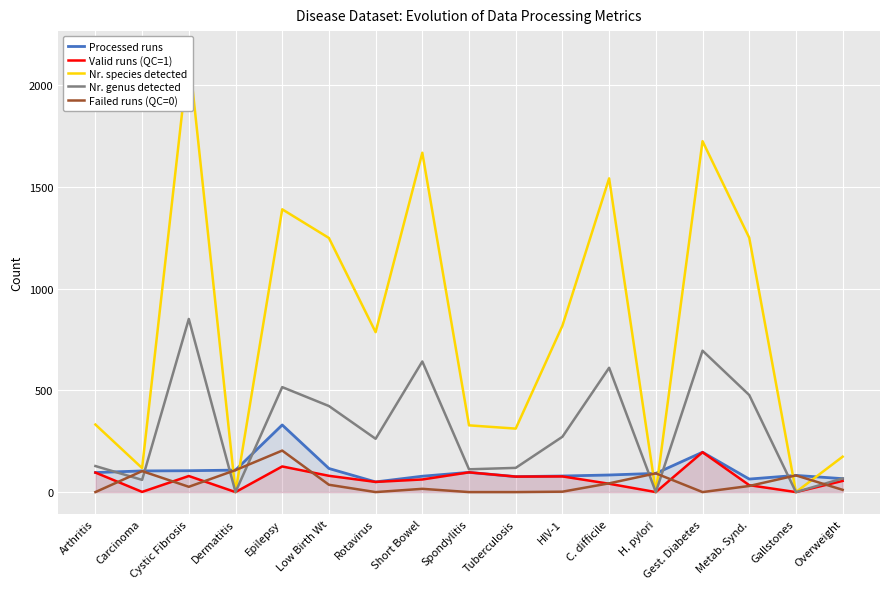

The Valid runs (QC=1) series shows 0 at H. pylori. True or false?

True